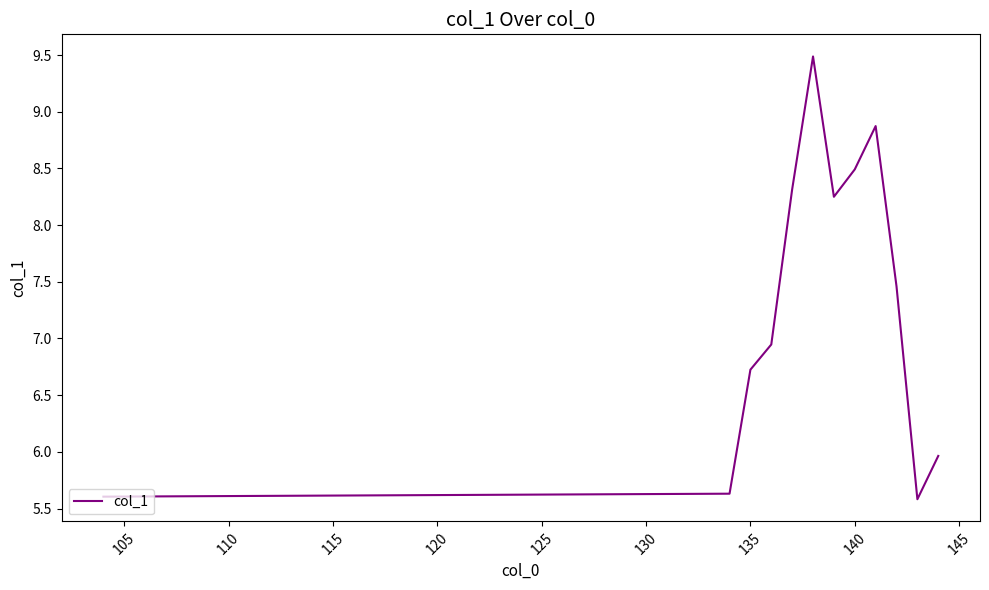

Count the number of data series in this chart.

1